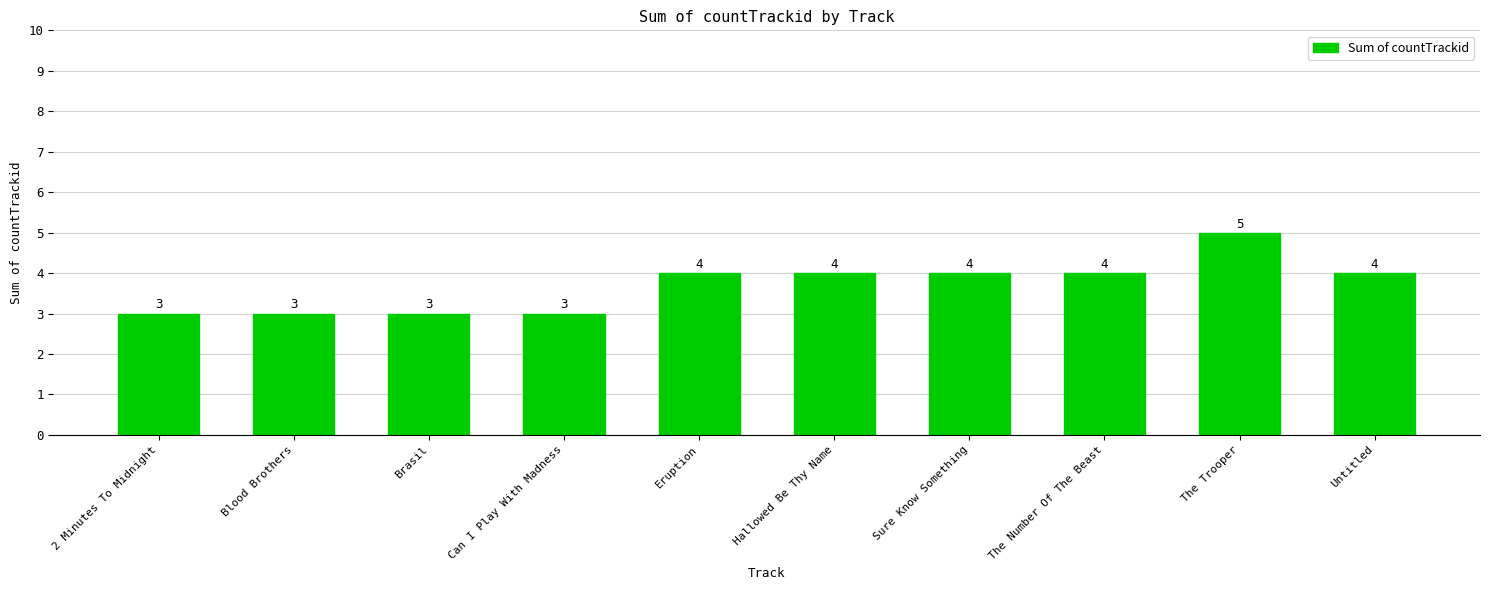

What is the ratio of the value at Untitled to the value at Eruption?

1.0